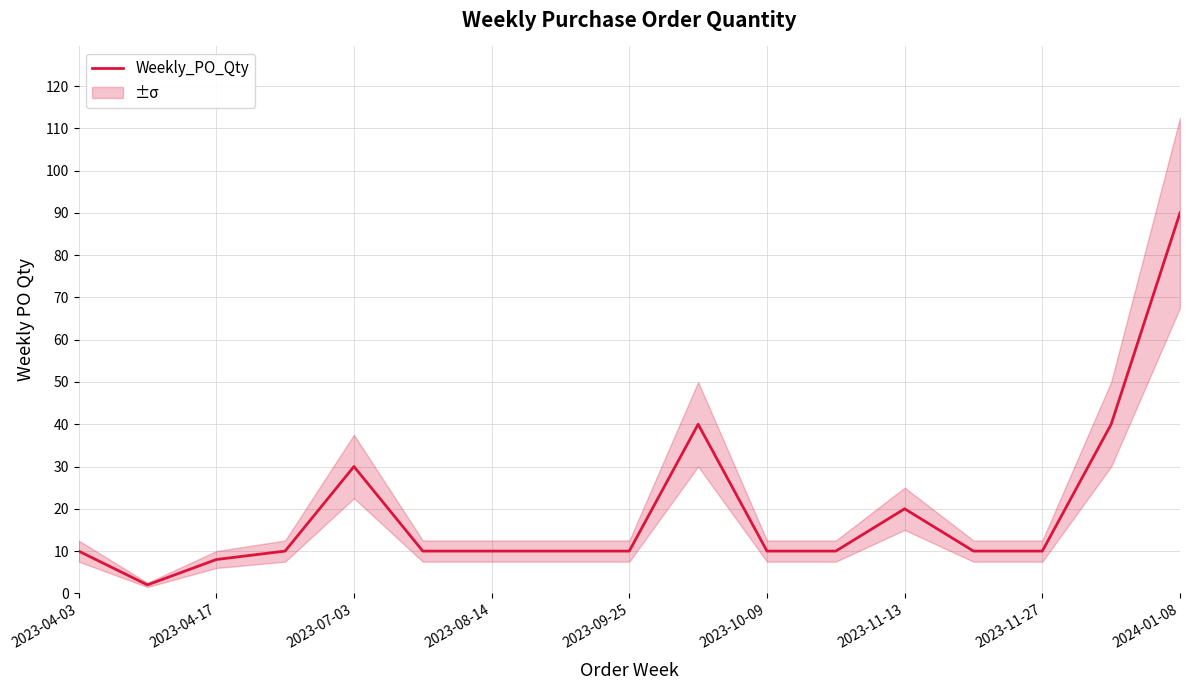

How many points are lower than both their immediate neighbors (excluding endpoints)?

1